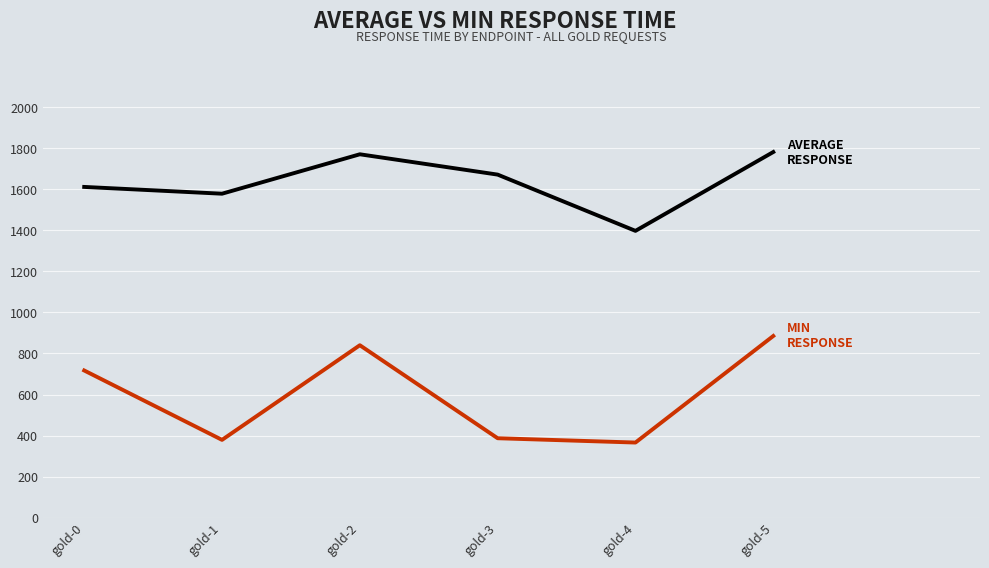

What is the greatest value displayed?

1781